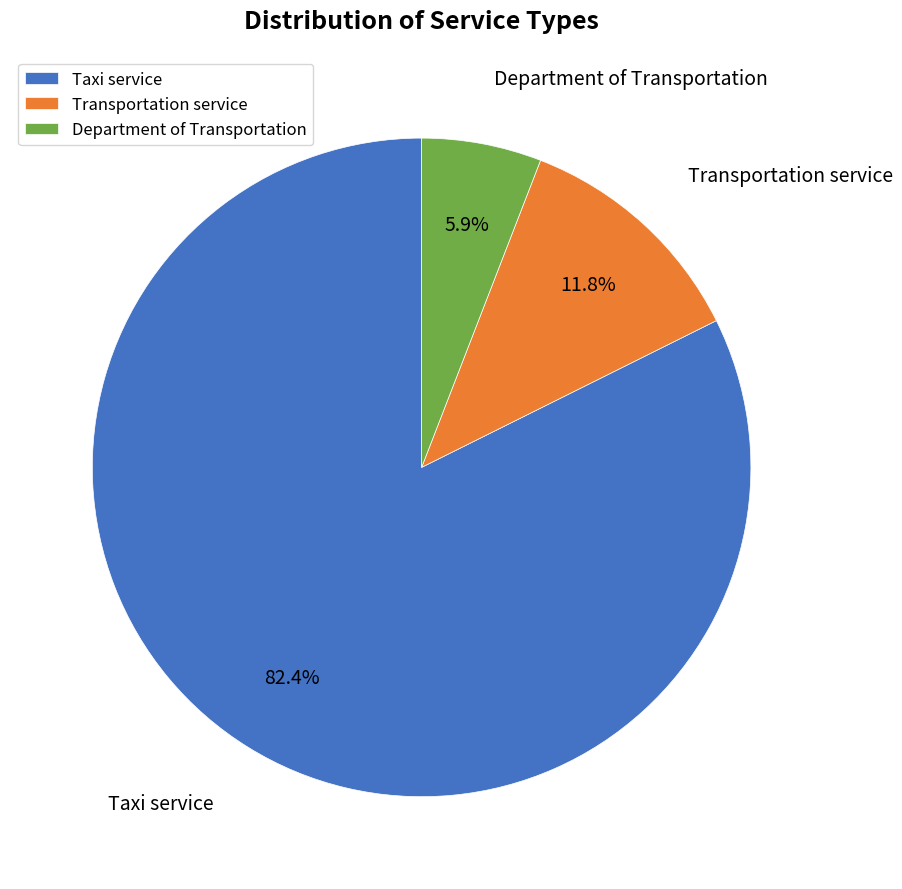

What is the total percentage of Taxi service and Transportation service?

94.1%